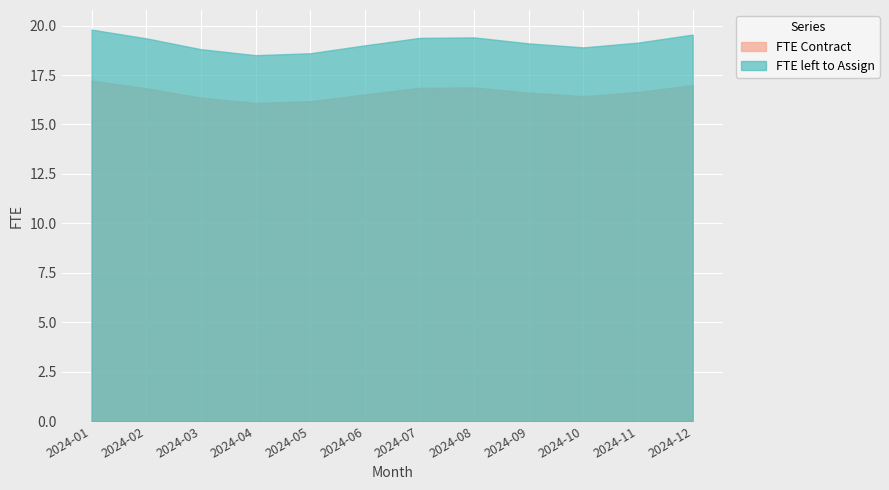

Which series has the largest range (max minus min)?

FTE left to Assign